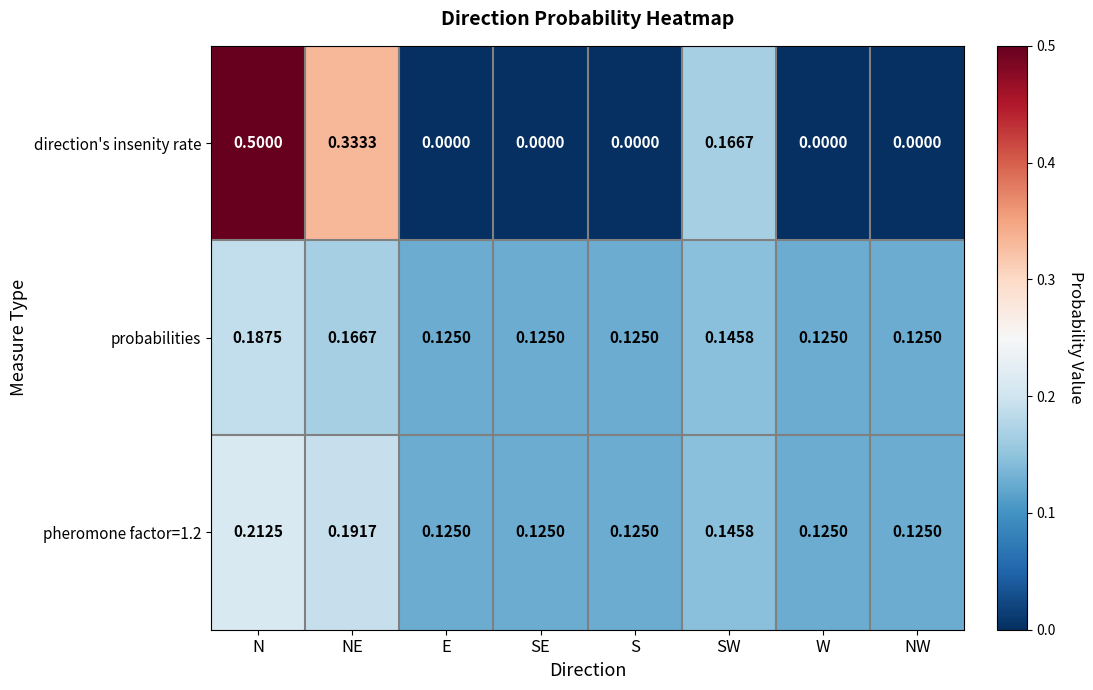

Which category has the highest value in the pheromone factor=1.2 series?

N